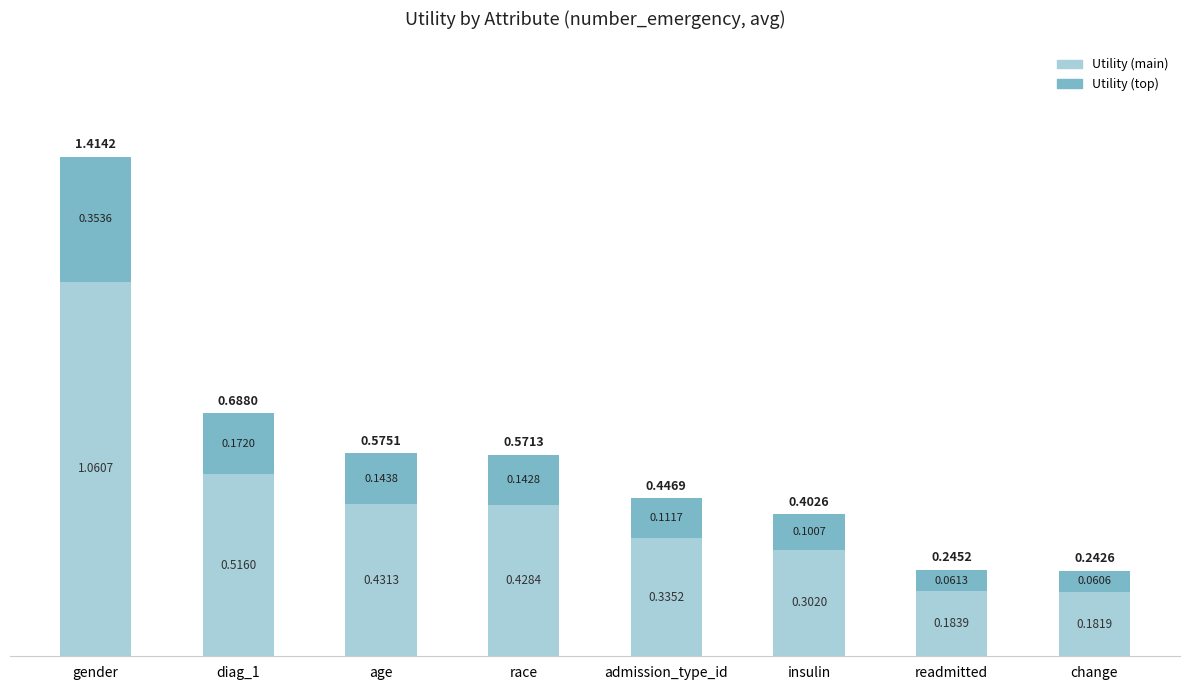

Rank the categories by Utility (main) value from highest to lowest.

gender, diag_1, age, race, admission_type_id, insulin, readmitted, change